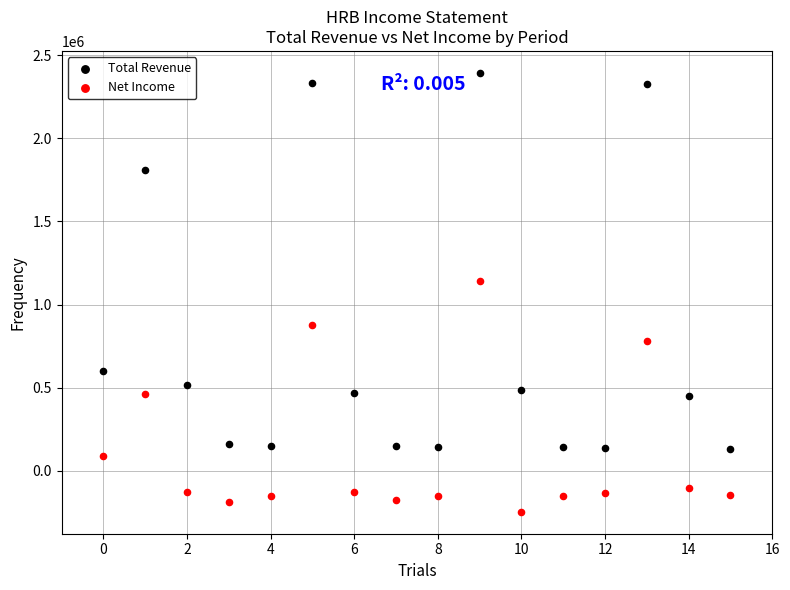

Which series contains the lowest Y value?

Net Income